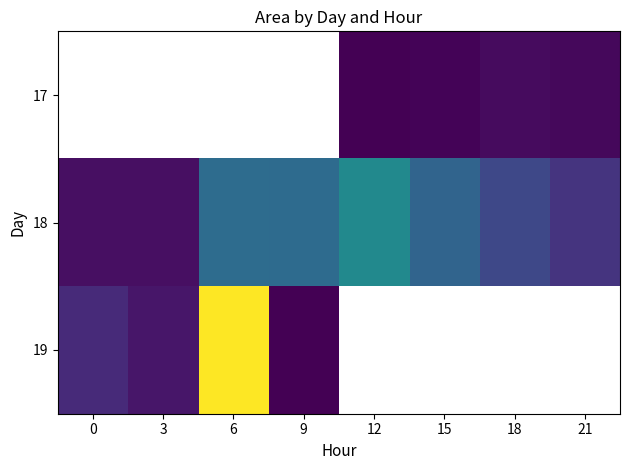

List the labels in order of 18 value, smallest first.

0, 3, 21, 18, 15, 9, 6, 12